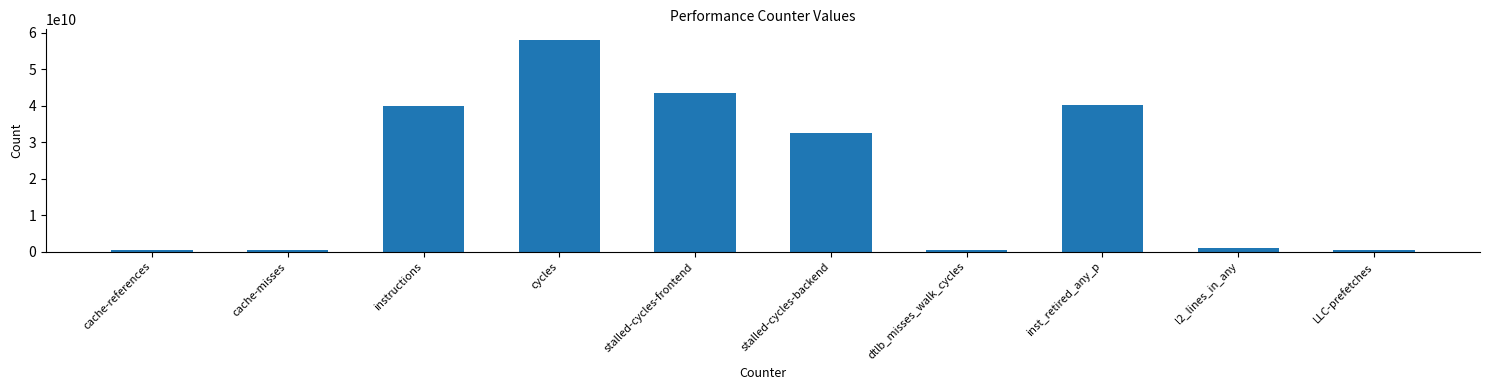

Where is the data nearest to the value 29189976052?

stalled-cycles-backend